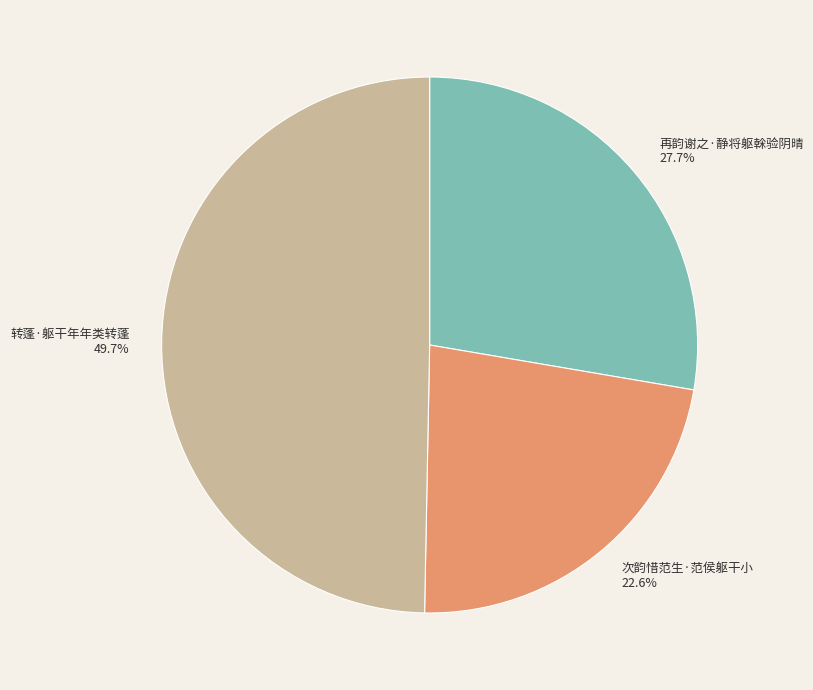

To the nearest percent, what is the difference between the 次韵惜范生·范侯躯干小 and 转蓬·躯干年年类转蓬 slice percentages?

27%